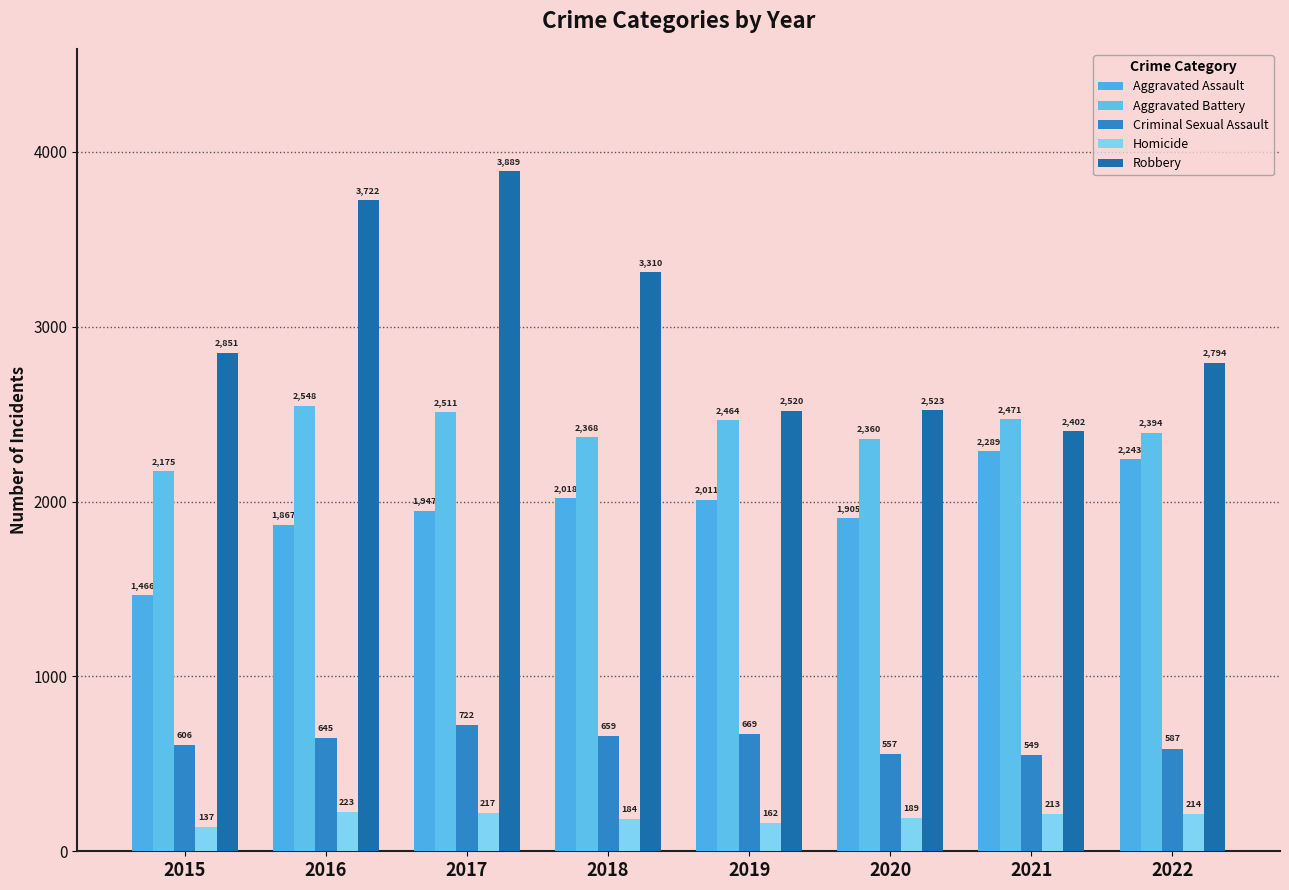

The value of Aggravated Assault at 2020 is 2515. True or false?

False